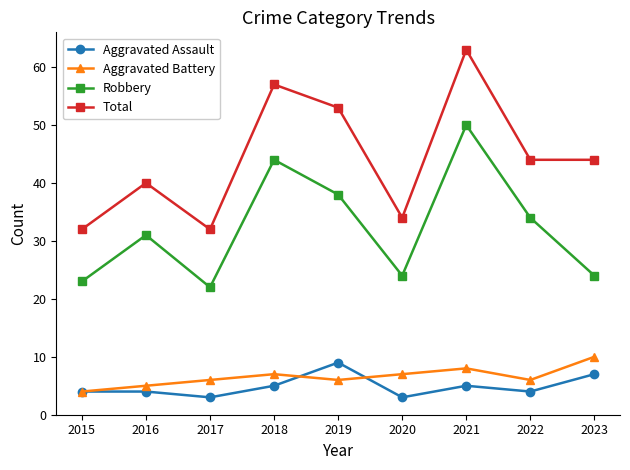

True or false: Aggravated Assault has more than 0 interior local peaks.

True